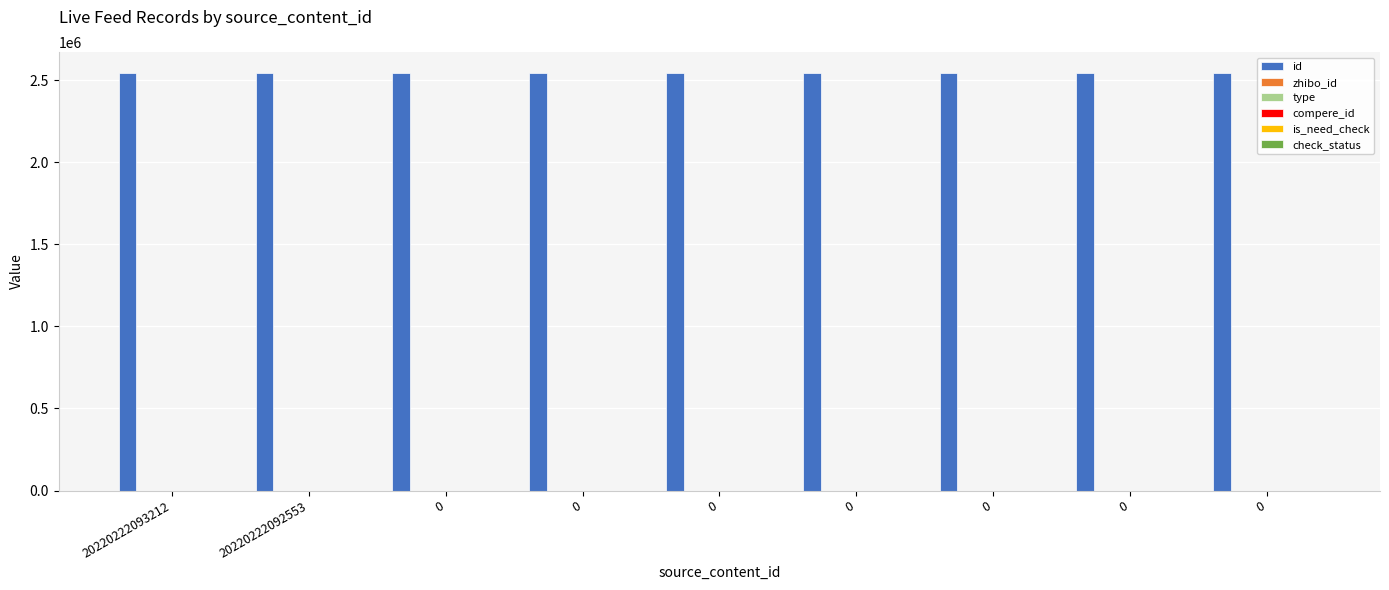

What is the total value across all series at 0?

2545160